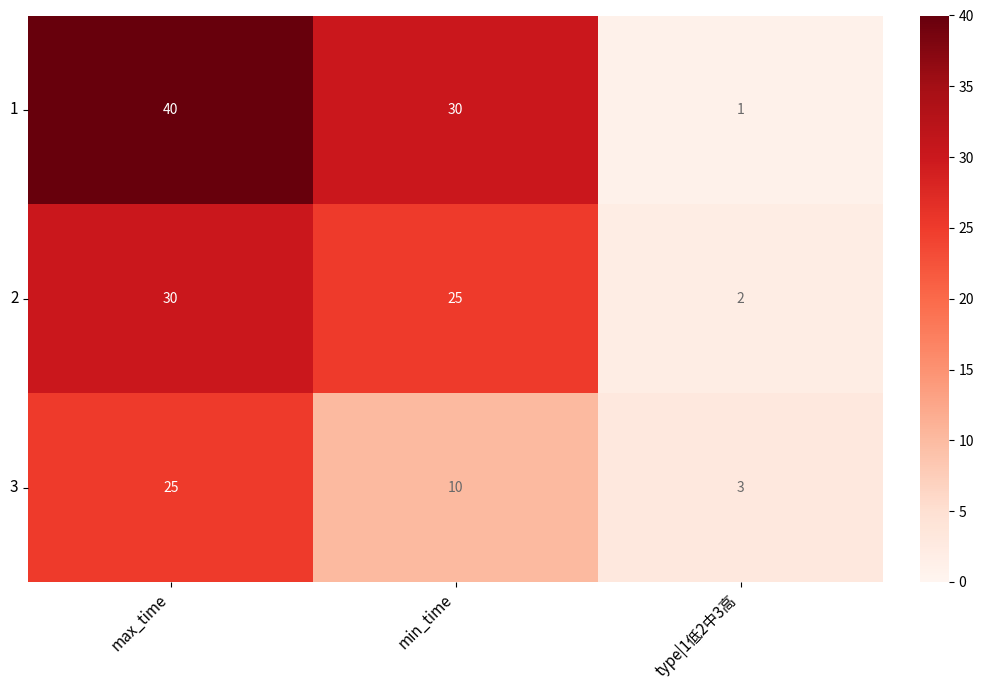

Count the 3 values in the range 3 to 25.

3